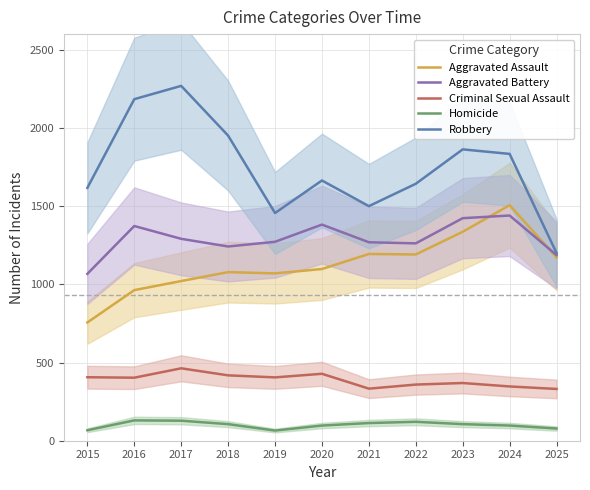

Which category has the highest value across all series?

2017